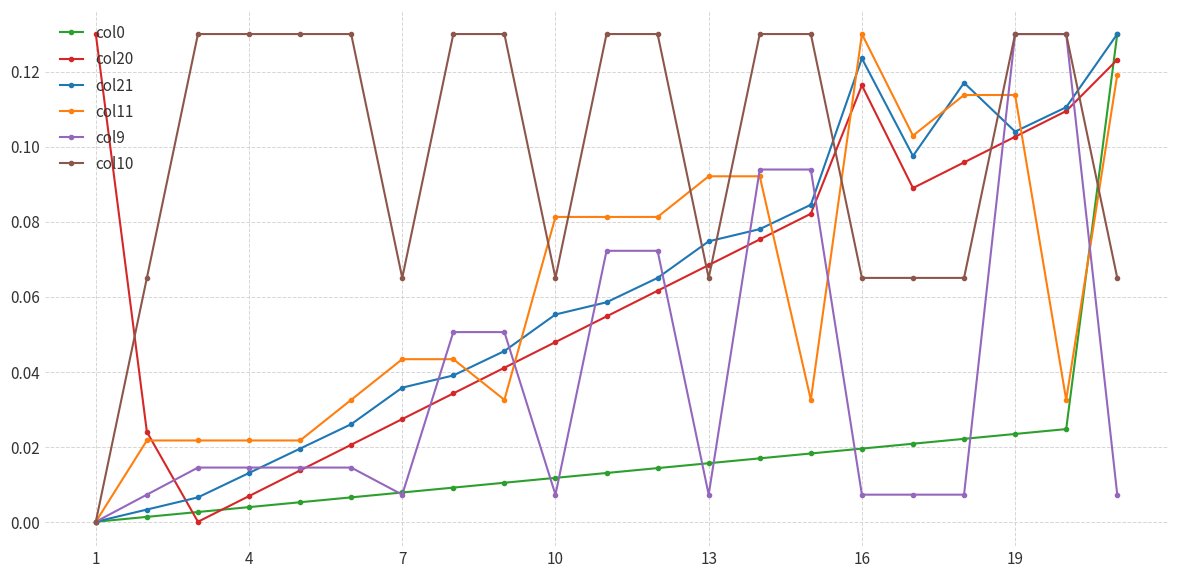

At which category does col20 reach its first local peak?

16